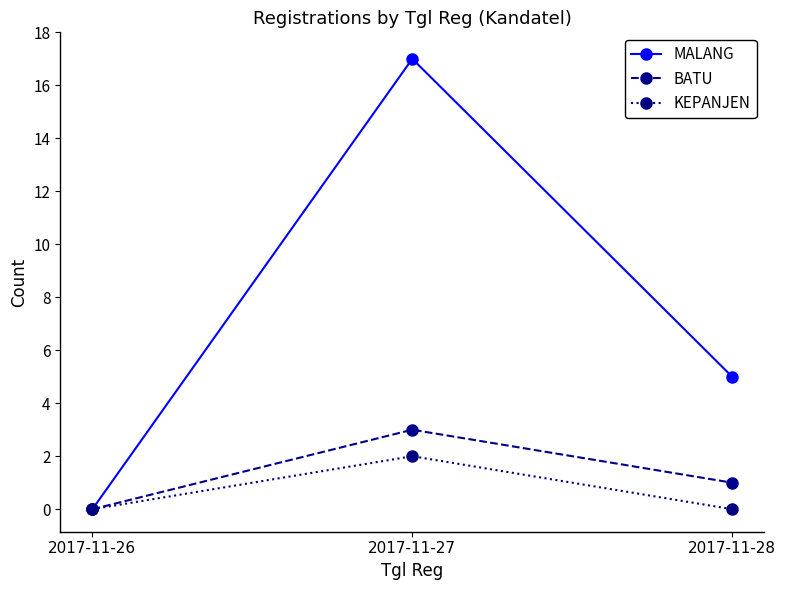

Which category has the lowest value in the BATU series?

2017-11-26